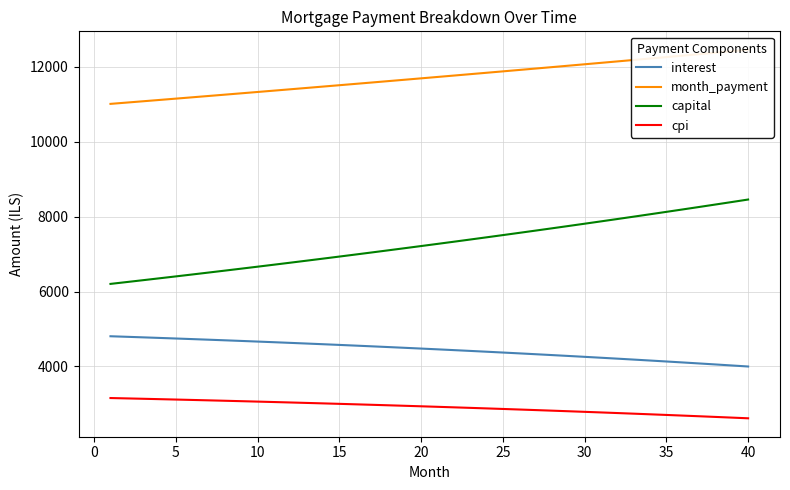

True or false: month_payment and interest cross at least once.

False